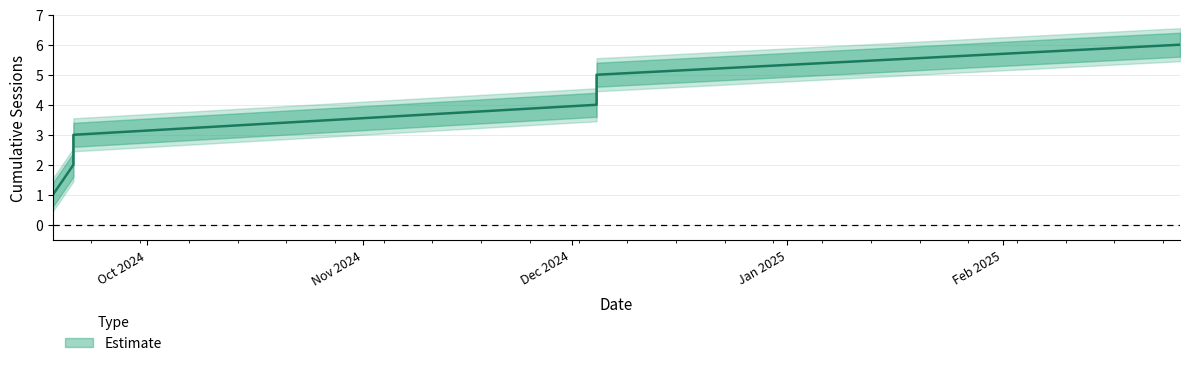

The value at 2024-09-20 09:56:54 is 1. True or false?

False